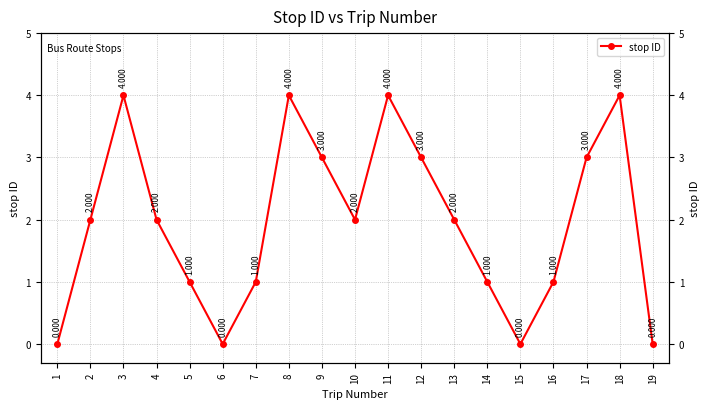

What is the difference between the values at 15 and 14?

1